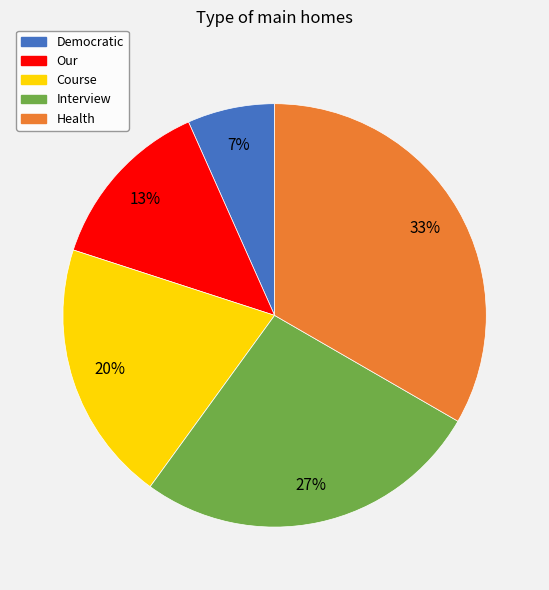

How many slices are in this pie chart?

5